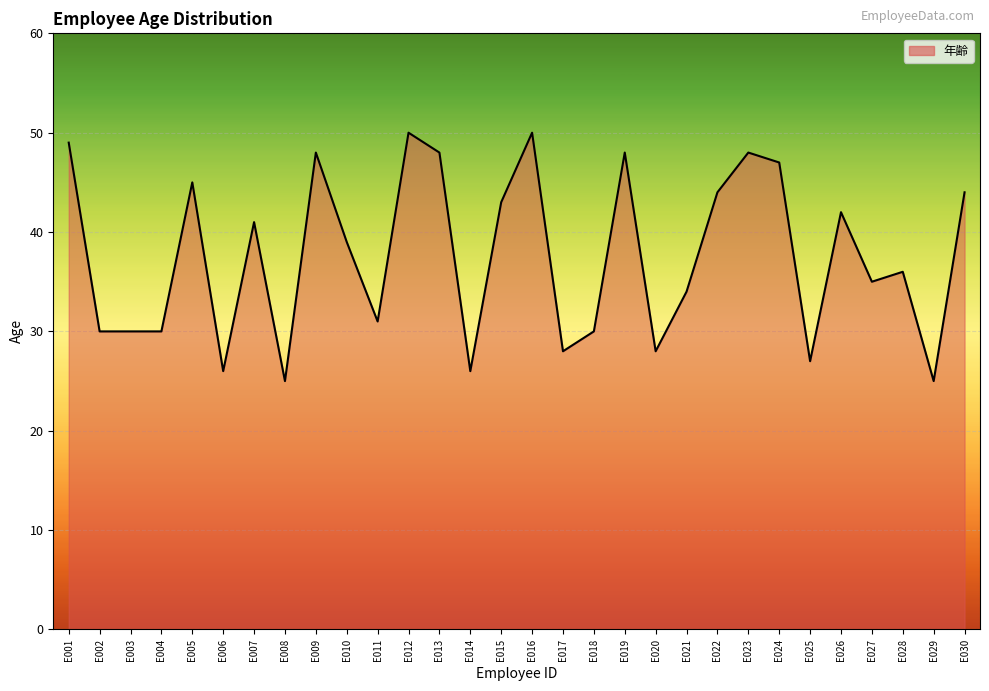

What is the minimum value shown in the chart?

25